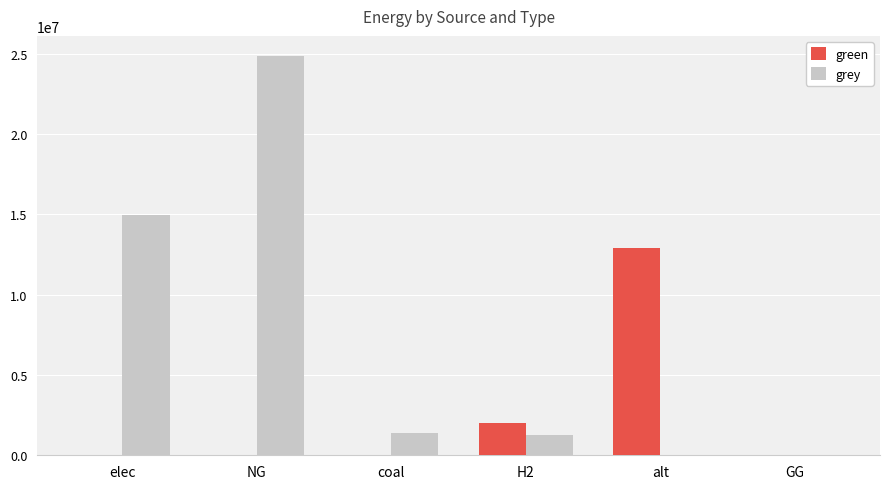

Reading left to right, list all the values displayed in this chart.

green: 0.0	0.0	0.0	2000000.0	12908747.9	0.0
grey: 14936290.8	24879398.1	1382018.7	1264240.4	0.0	0.0